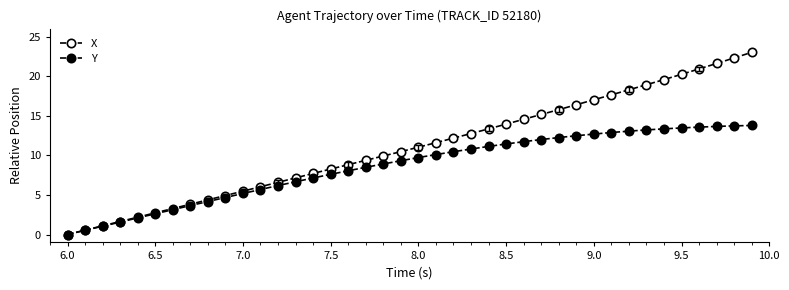

True or false: X and Y intersect in this chart.

False